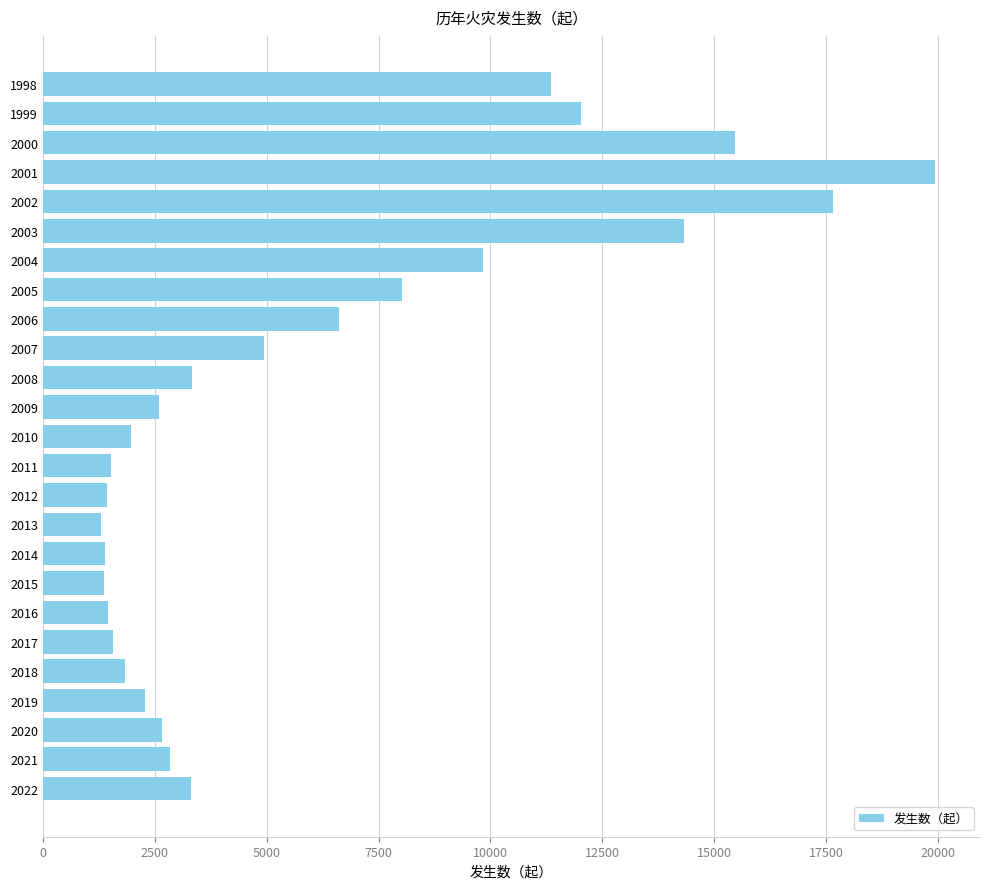

Which category has the highest value across all series?

2001